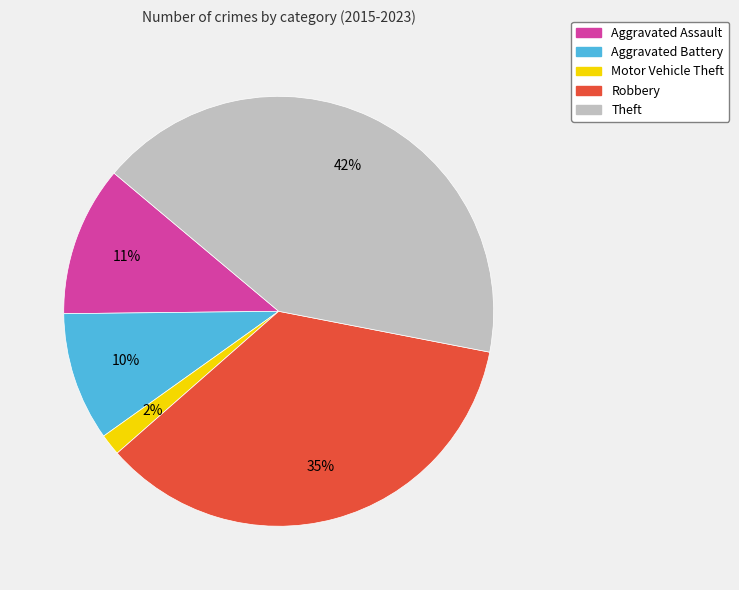

To the nearest percent, what is the difference between the largest and smallest slice percentages?

40%